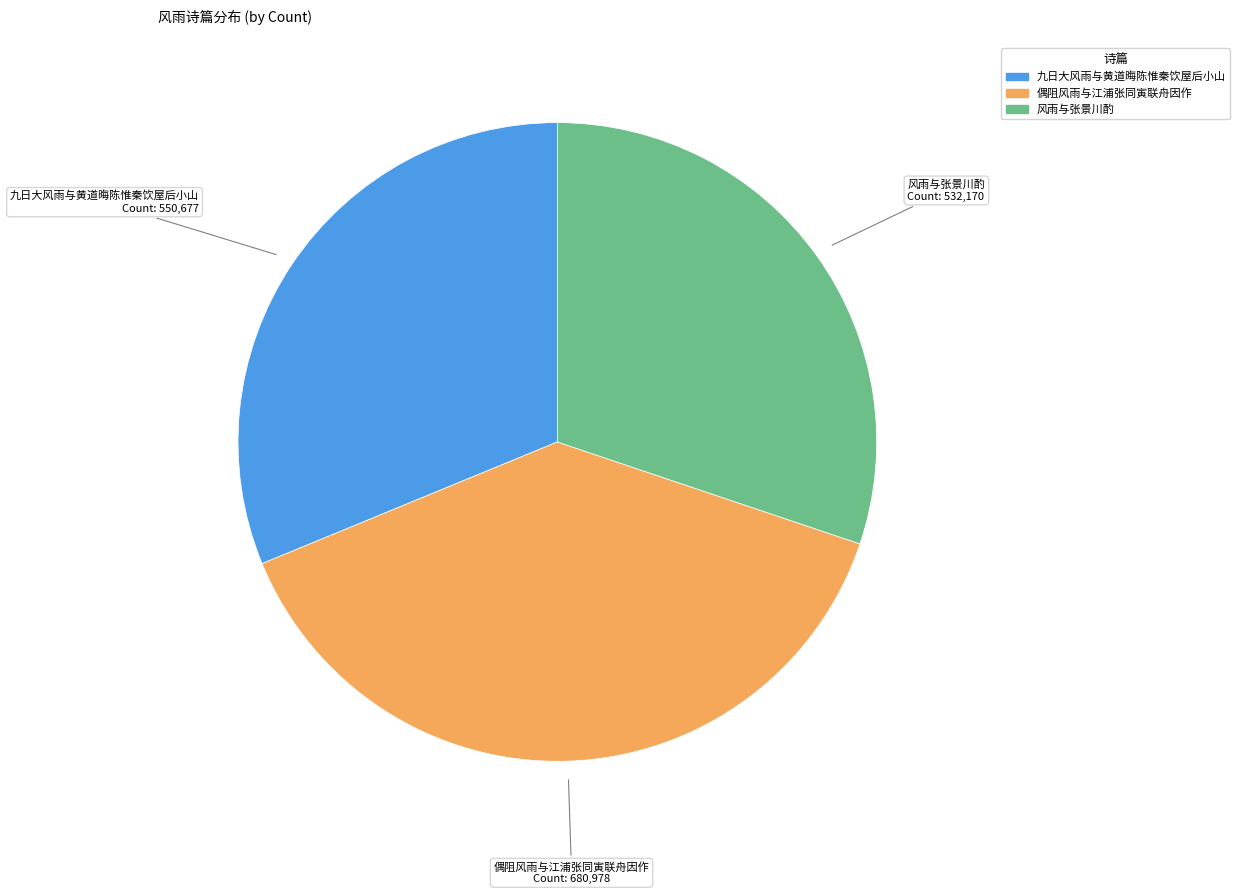

The 九日大风雨与黄道晦陈惟秦饮屋后小山 slice represents 31% of the pie. True or false?

True